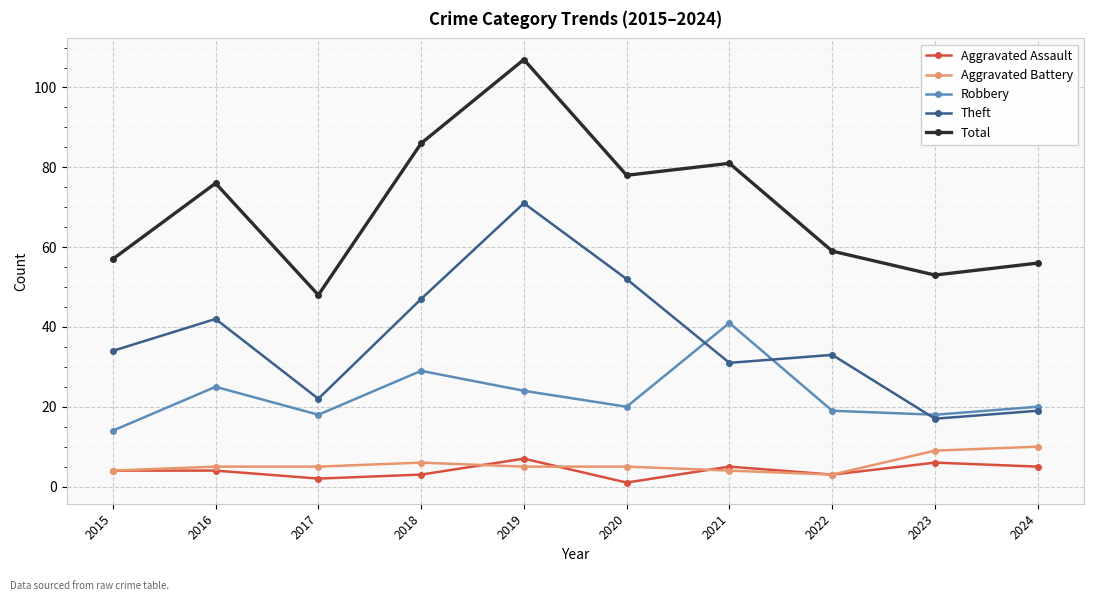

What is the difference between the highest and lowest values at 2023?

47